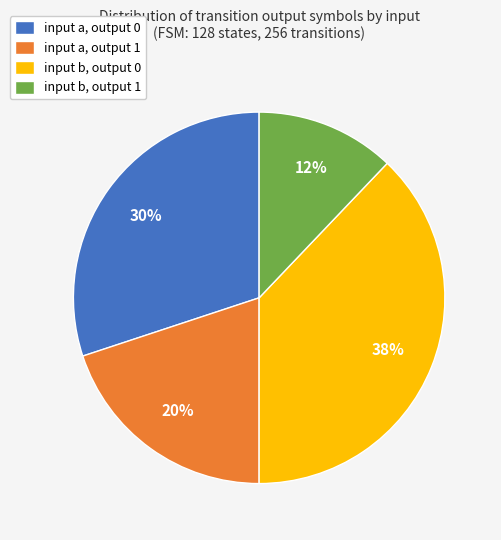

Approximately how many times larger is the value at input b, output 0 compared to input a, output 1?

1.9